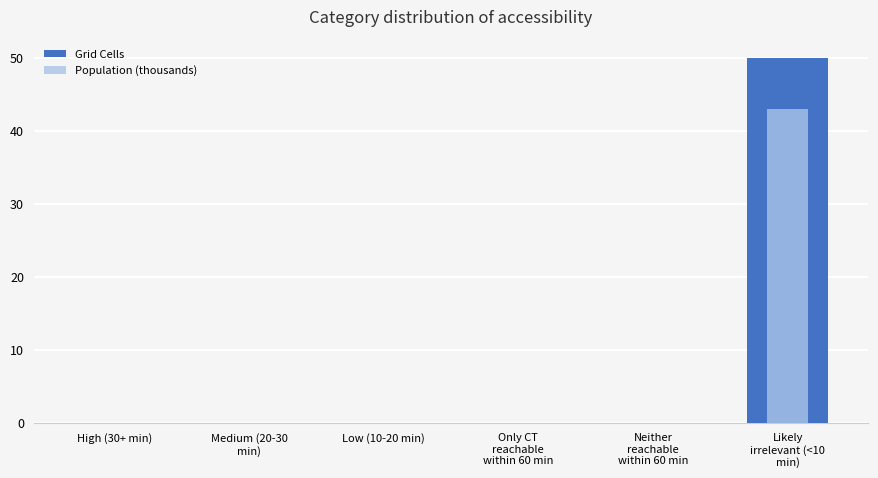

What is the difference between the highest and lowest values at Likely
irrelevant (<10
min)?

7.1